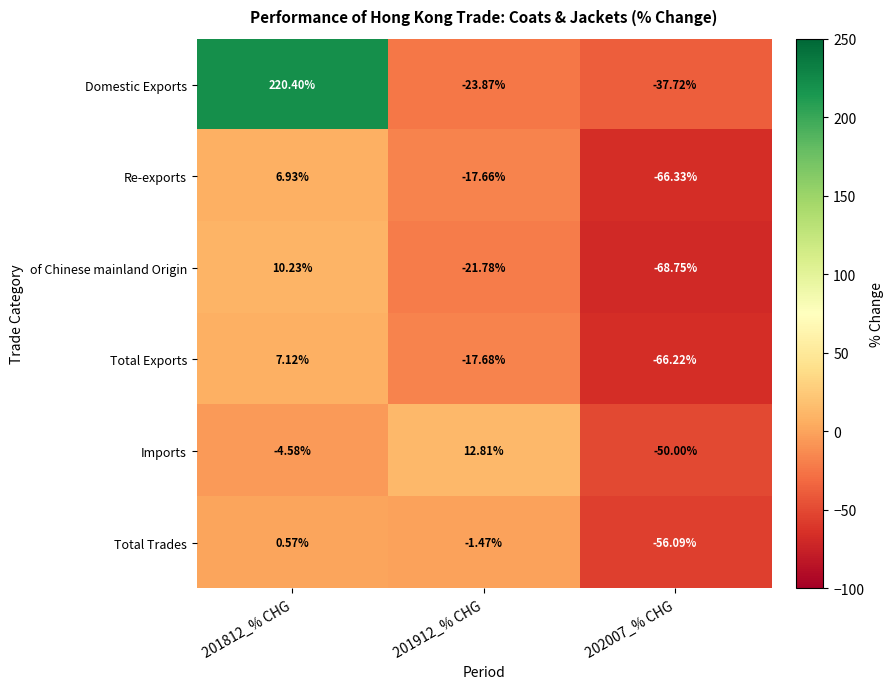

Which series has the largest total across all categories?

Domestic Exports